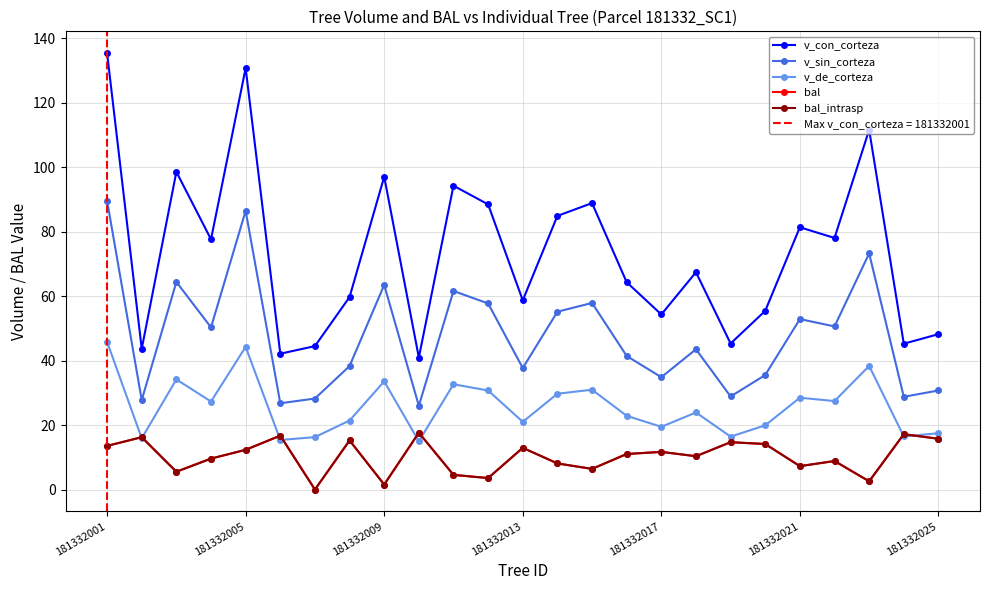

True or false: v_con_corteza and bal cross at least once.

False